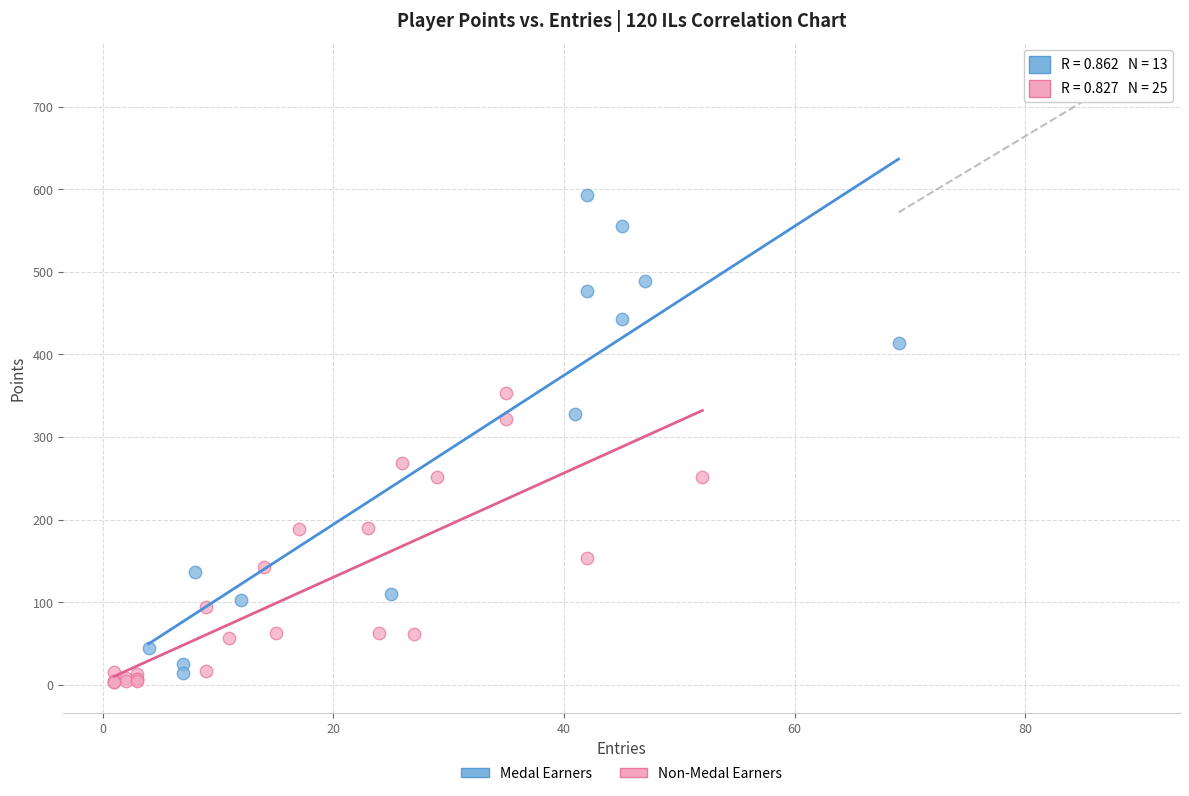

Which series reaches the maximum Y coordinate?

Medal Earners